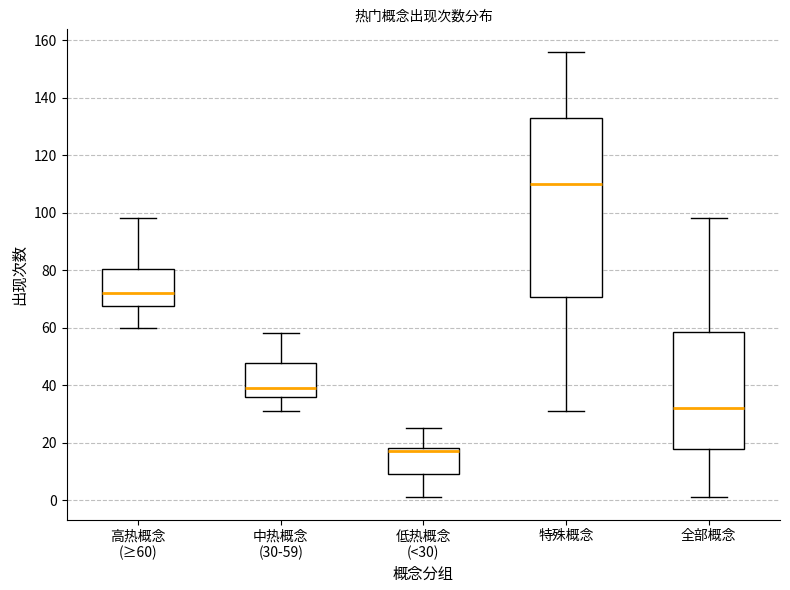

Reading left to right, read every box against the y-axis: the position of its median line, the range the box covers, and the ends of its whiskers. The values are not printed on the chart, so give them approximately, as read against the axis.

高热概念 (≥60): median 72, box 68 to 80, whiskers 60 to 98
中热概念 (30-59): median 40, box 36 to 48, whiskers 32 to 58
低热概念 (<30): median 18 (just below the box's upper edge), box 10 to 18, whiskers 2 to 26
特殊概念: median 110, box 70 to 134, whiskers 32 to 156
全部概念: median 32, box 18 to 58, whiskers 2 to 98